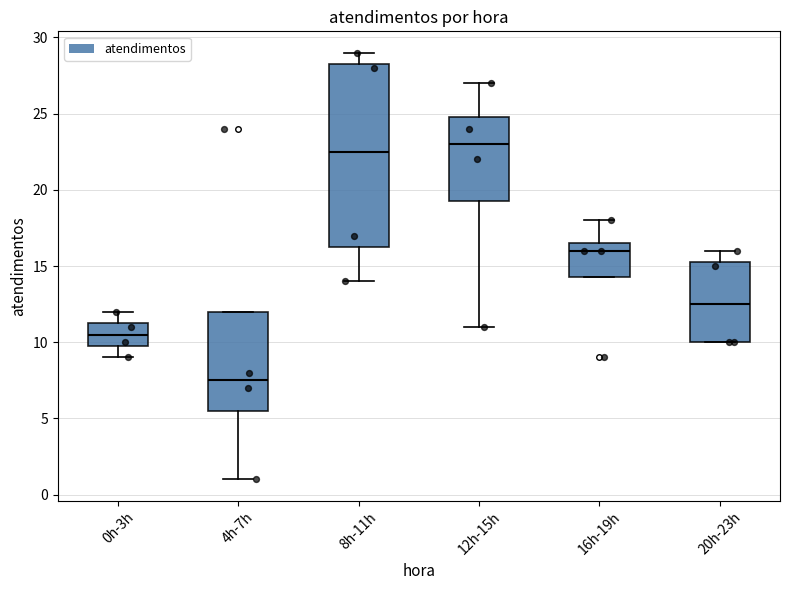

Where does the median line of the box for 0h-3h sit on the y-axis? The values are not printed on the chart, so give them approximately, as read against the axis.

10.5